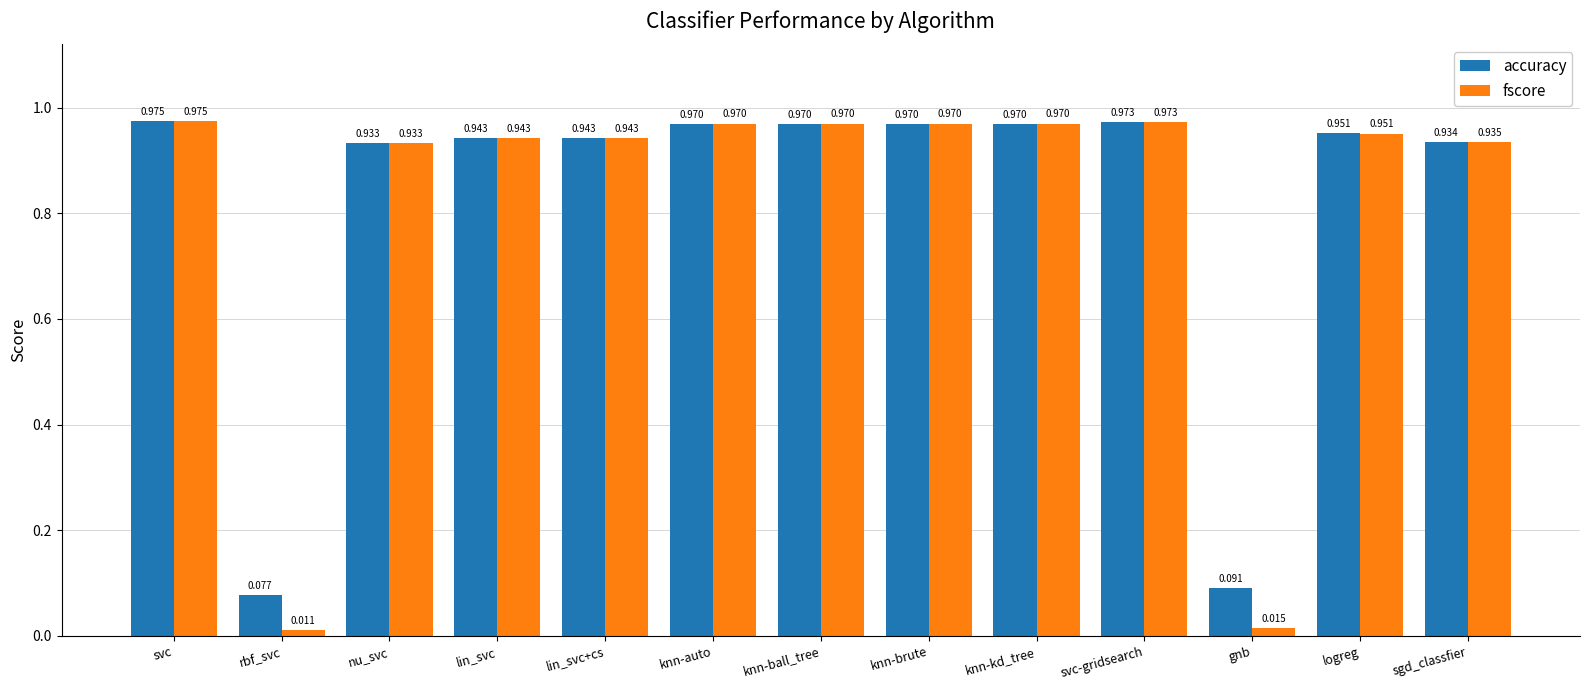

The fscore series shows 1.4 at lin_svc. True or false?

False